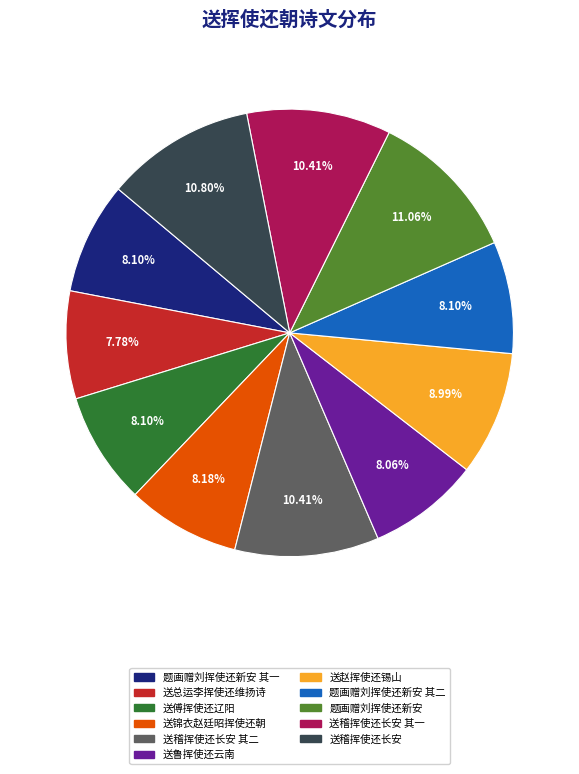

To the nearest percent, what is the difference between the largest and smallest slice percentages?

3%